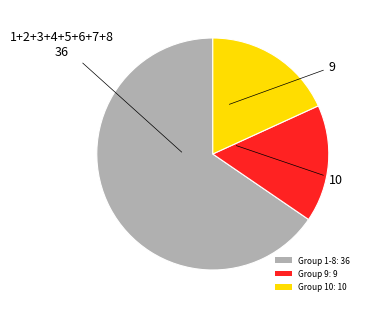

Rank the categories by value from lowest to highest.

Group 9: 9, Group 10: 10, Group 1-8: 36